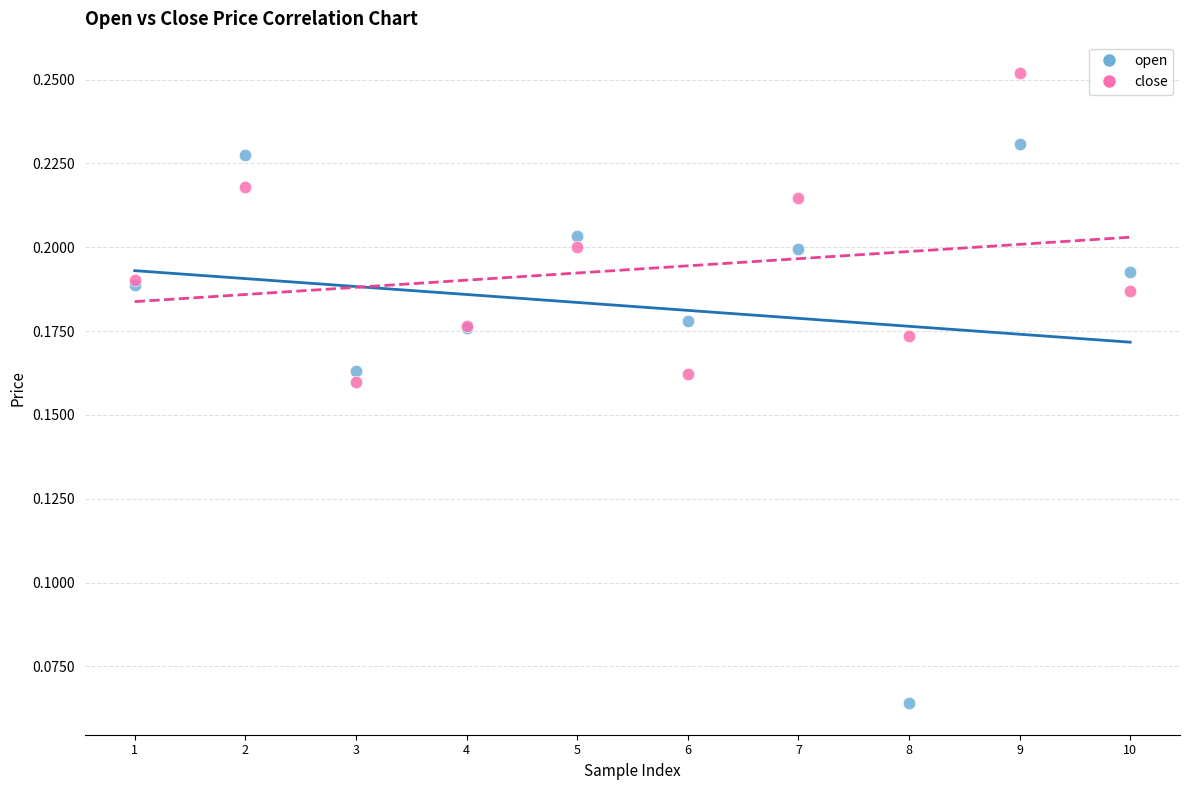

Which series contains the highest Y value?

close